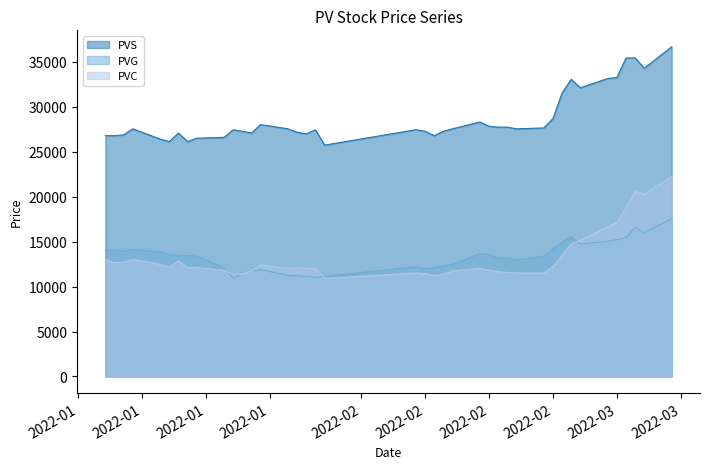

At which label does PVC reach its minimum?

2022-01-28